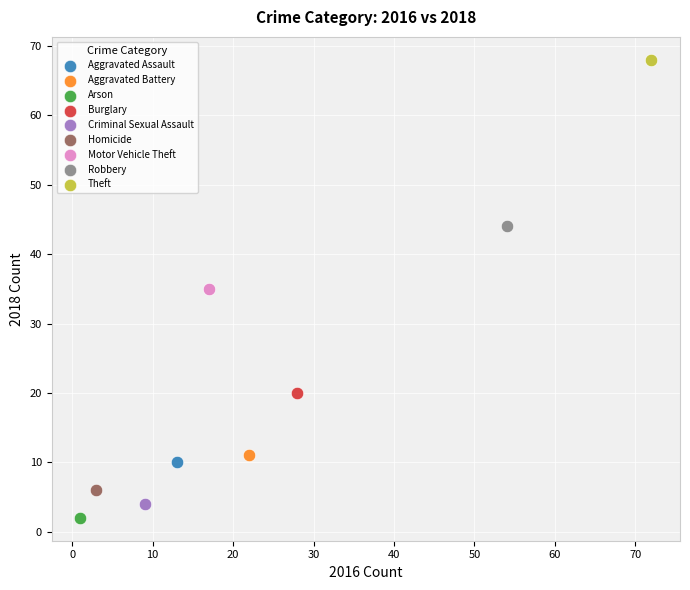

What are all the series names shown in the legend?

Aggravated Assault, Aggravated Battery, Arson, Burglary, Criminal Sexual Assault, Homicide, Motor Vehicle Theft, Robbery, Theft